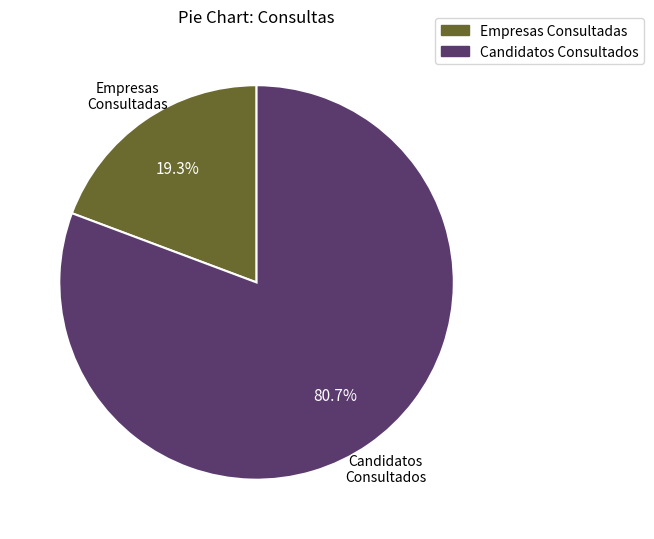

How many segments does this pie chart have?

2